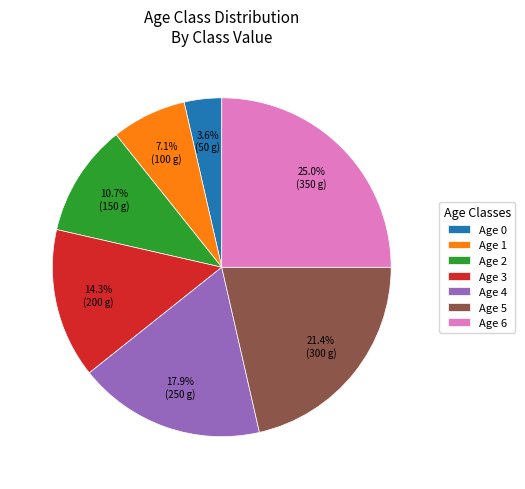

What portion of the pie excludes Age 2?

89.3%